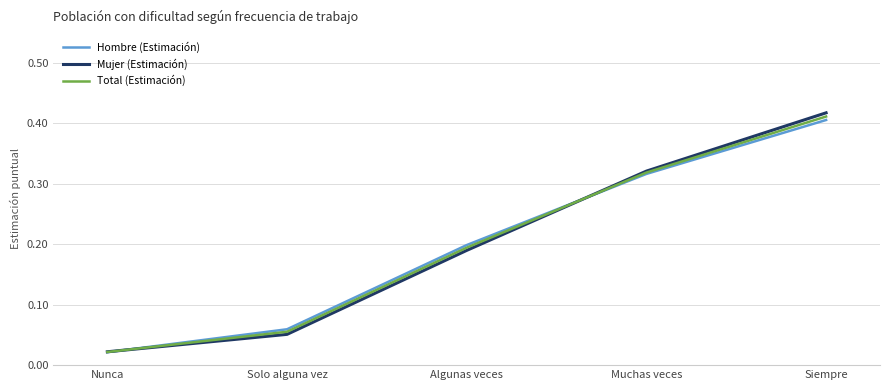

True or false: Hombre (Estimación) has more than 0 points higher than both neighbors.

False